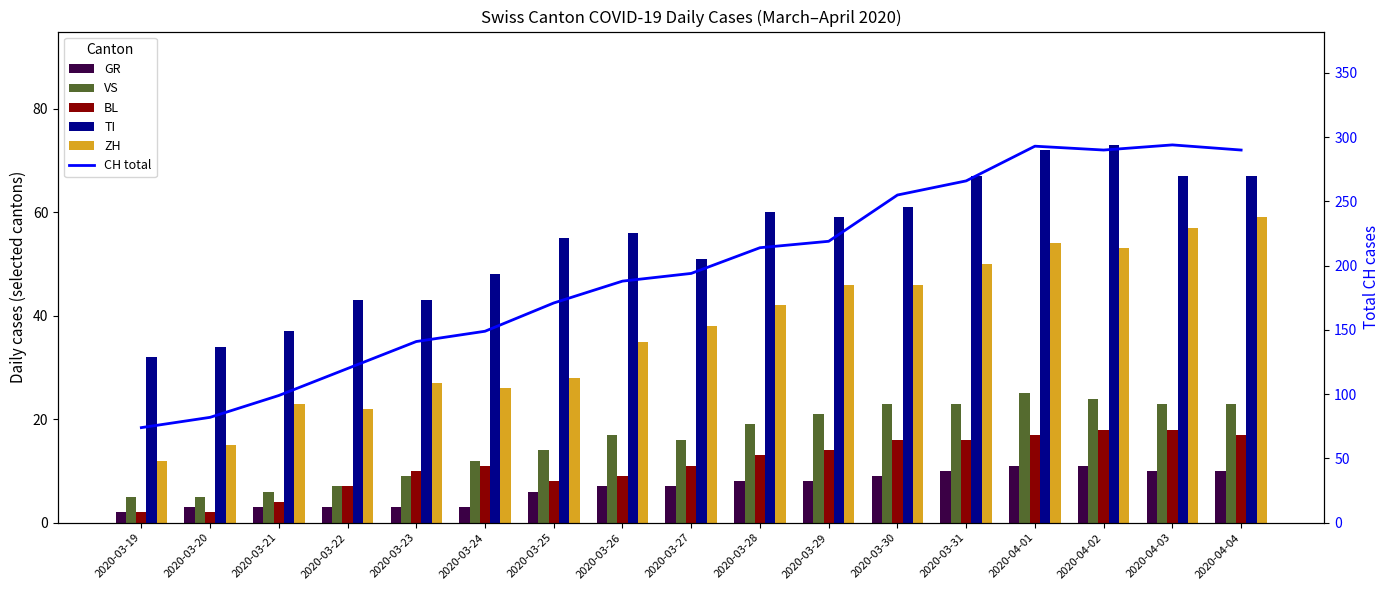

What is the label of the 15th bar from the right?

2020-03-21